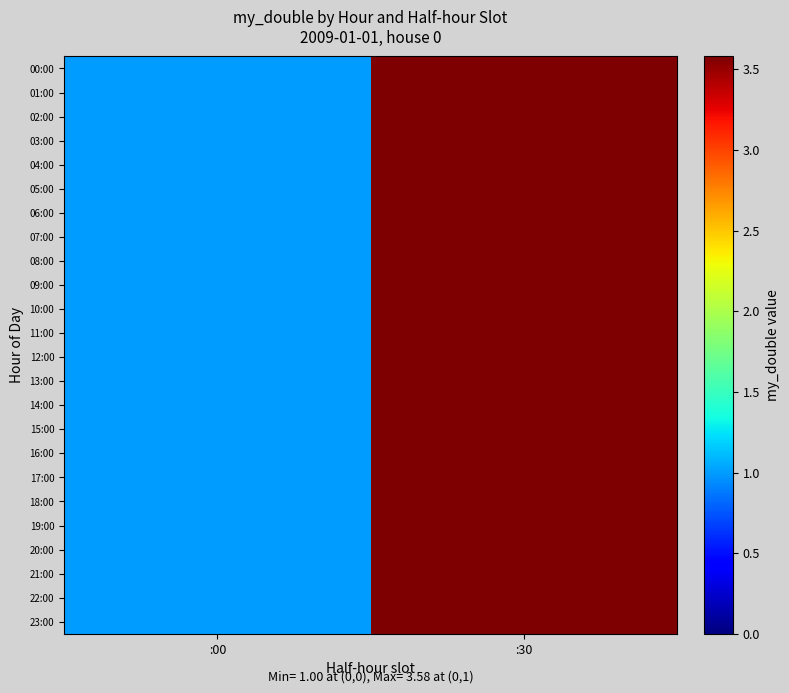

Reading left to right, transcribe all the data shown in this chart.

00:00: :00=1.0	:30=3.6
01:00: :00=1.0	:30=3.6
02:00: :00=1.0	:30=3.6
03:00: :00=1.0	:30=3.6
04:00: :00=1.0	:30=3.6
05:00: :00=1.0	:30=3.6
06:00: :00=1.0	:30=3.6
07:00: :00=1.0	:30=3.6
08:00: :00=1.0	:30=3.6
09:00: :00=1.0	:30=3.6
10:00: :00=1.0	:30=3.6
11:00: :00=1.0	:30=3.6
12:00: :00=1.0	:30=3.6
13:00: :00=1.0	:30=3.6
14:00: :00=1.0	:30=3.6
15:00: :00=1.0	:30=3.6
16:00: :00=1.0	:30=3.6
17:00: :00=1.0	:30=3.6
18:00: :00=1.0	:30=3.6
19:00: :00=1.0	:30=3.6
20:00: :00=1.0	:30=3.6
21:00: :00=1.0	:30=3.6
22:00: :00=1.0	:30=3.6
23:00: :00=1.0	:30=3.6